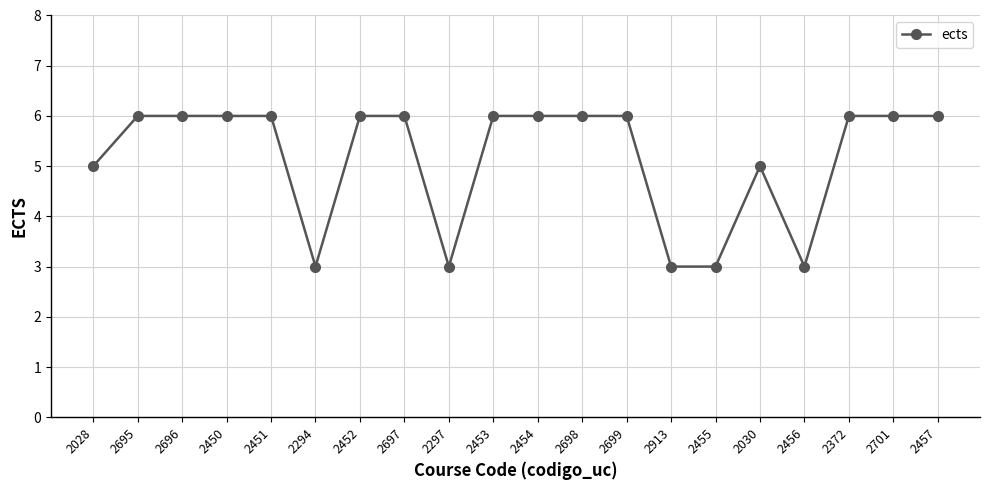

What is the change in value from 2294 to 2701?

+3